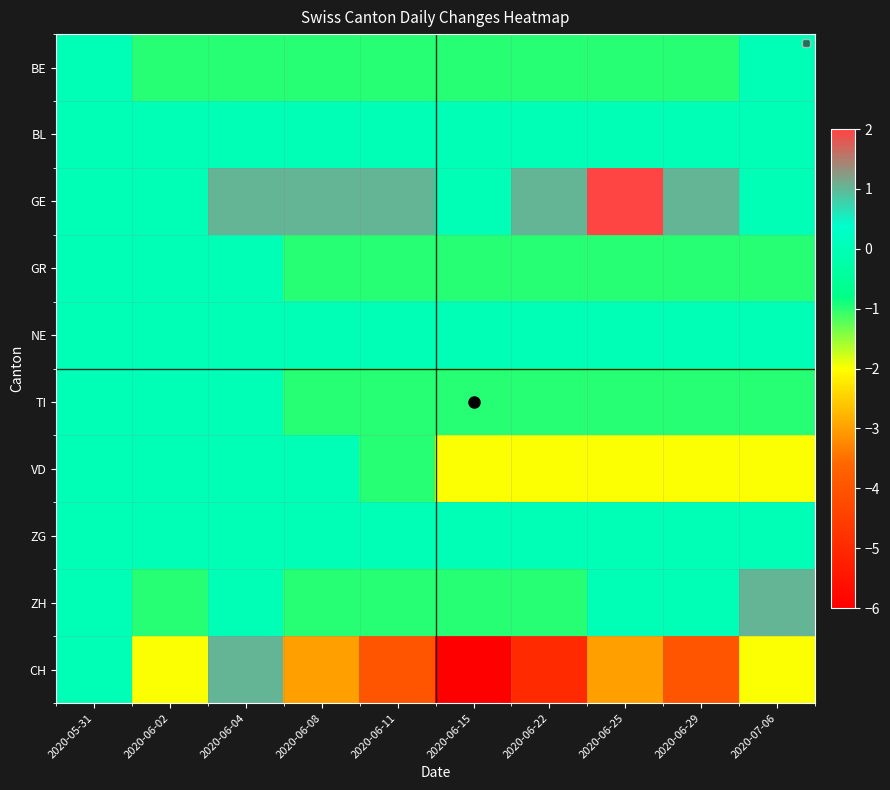

List the series in order of their peak value, highest first.

GE, ZH, CH, BE, BL, GR, NE, TI, VD, ZG